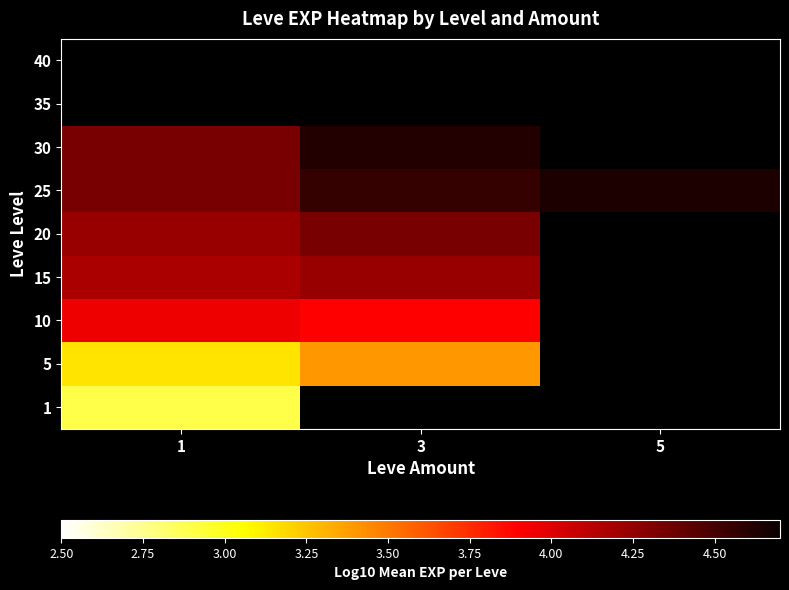

What is the smallest value displayed?

2.9